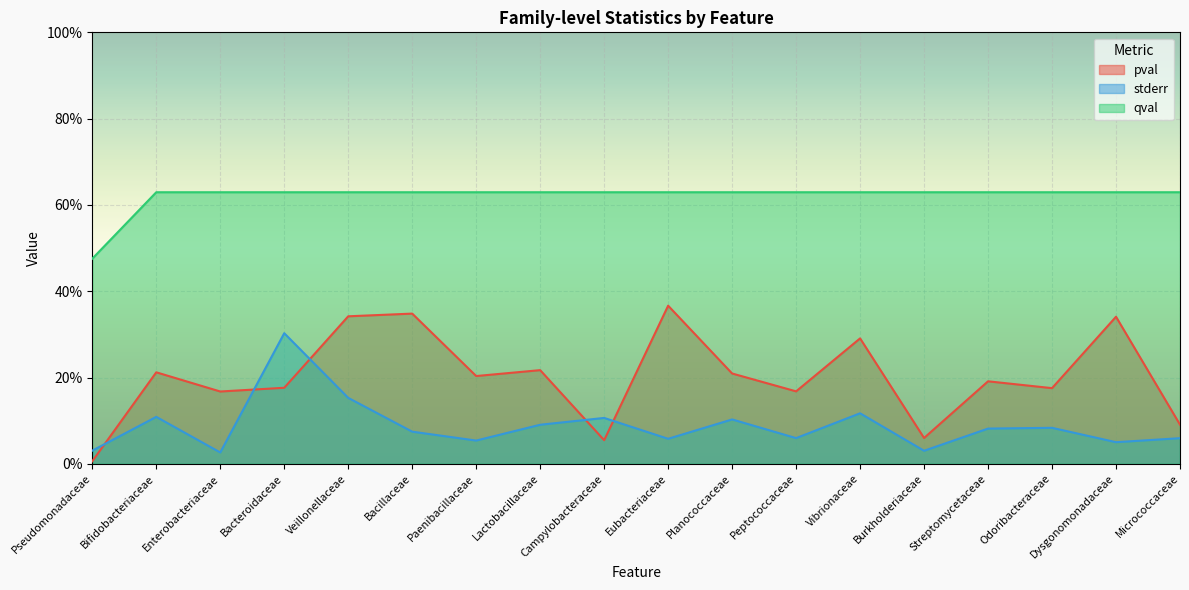

Which series changed the most between Paenibacillaceae and Vibrionaceae?

pval